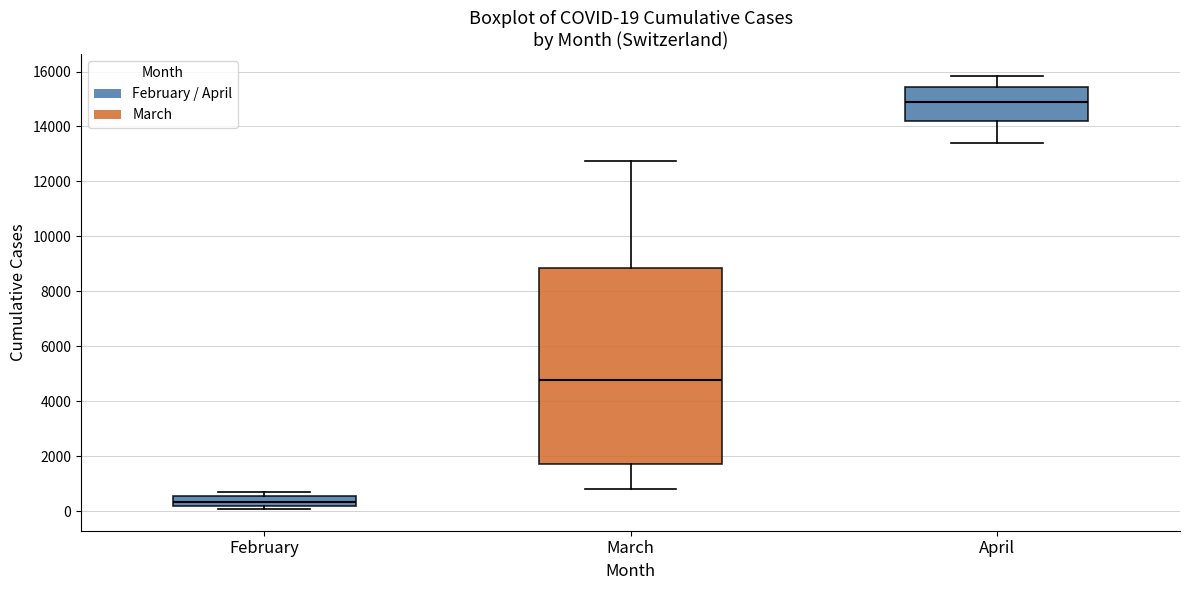

Which box's median line is the lowest?

February